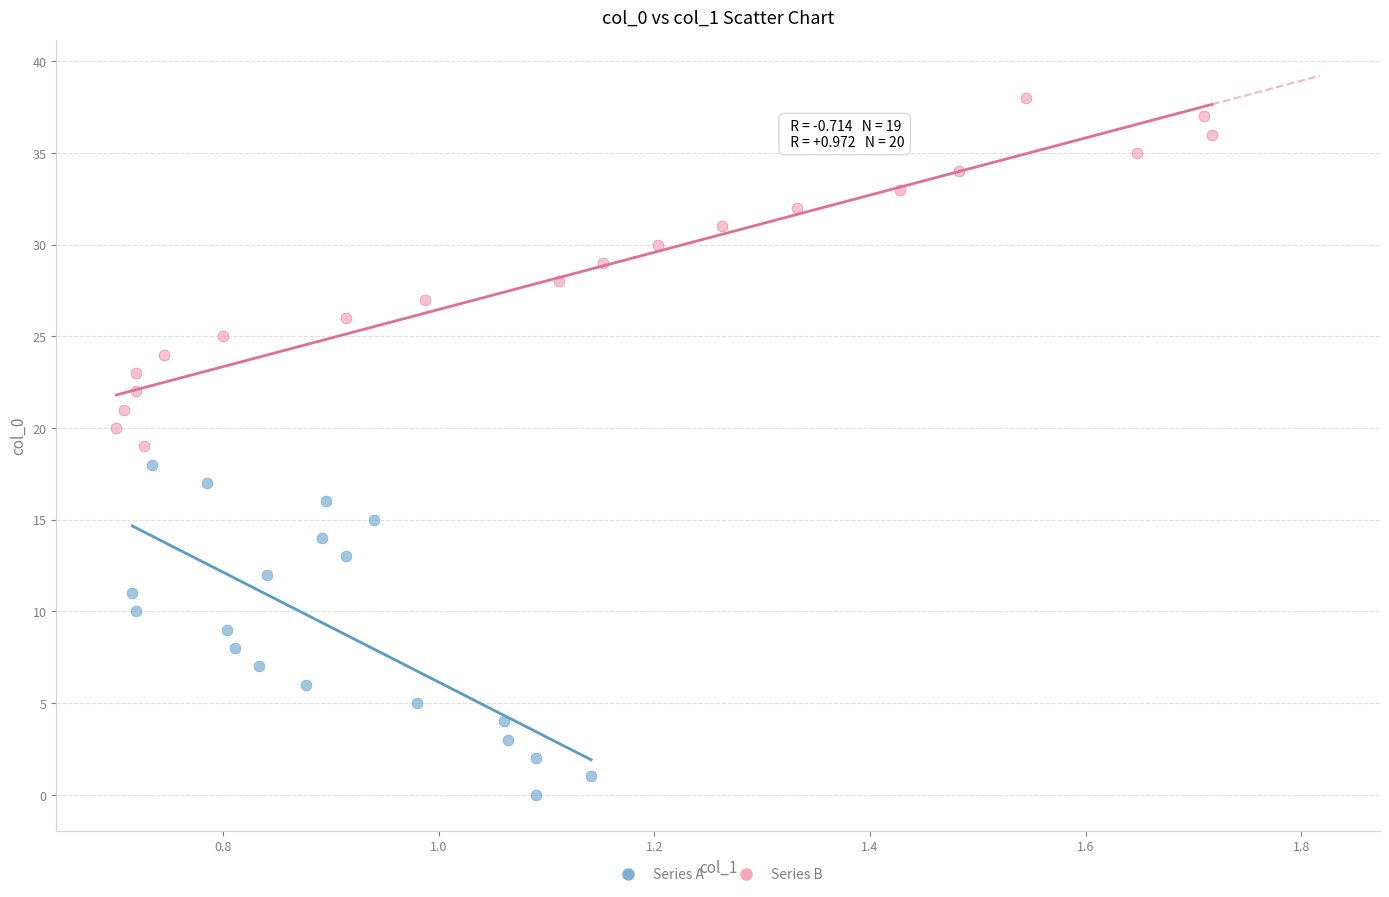

Which series reaches the minimum Y coordinate?

Series A